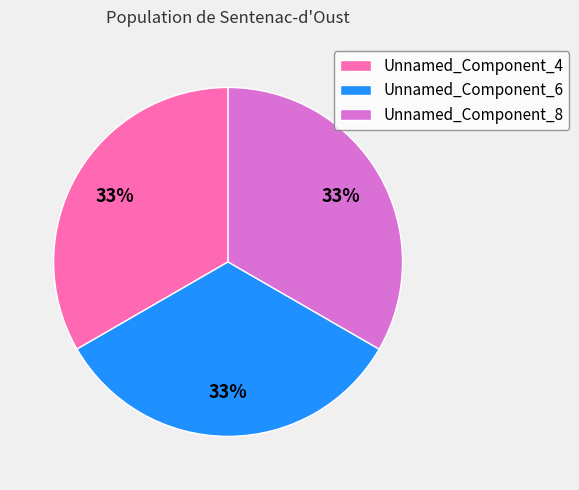

What percentage is the Unnamed_Component_6 slice, to the nearest percent?

33%